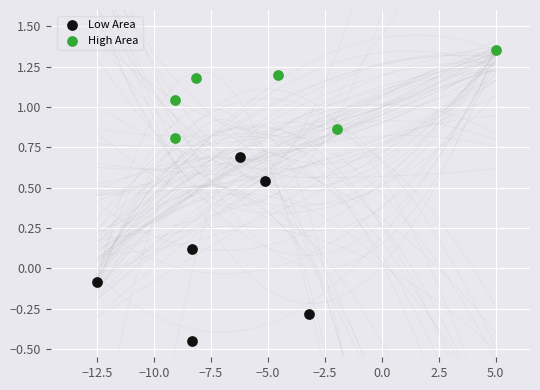

Which series has the widest spread of Y values?

Low Area